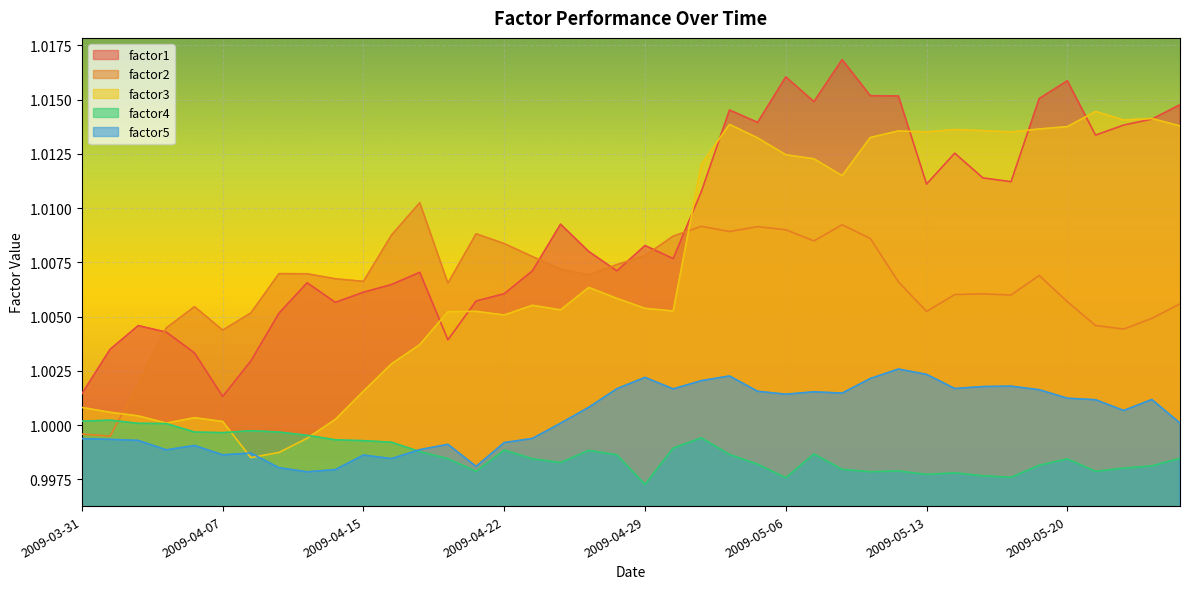

At which category does factor2 reach its first local peak?

2009-04-06